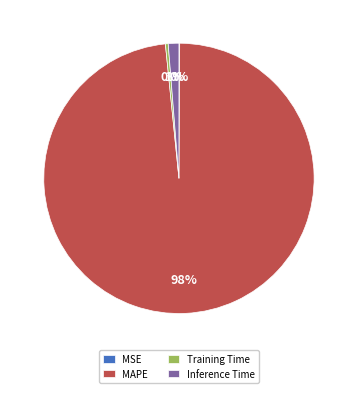

Which slice is the largest?

MAPE